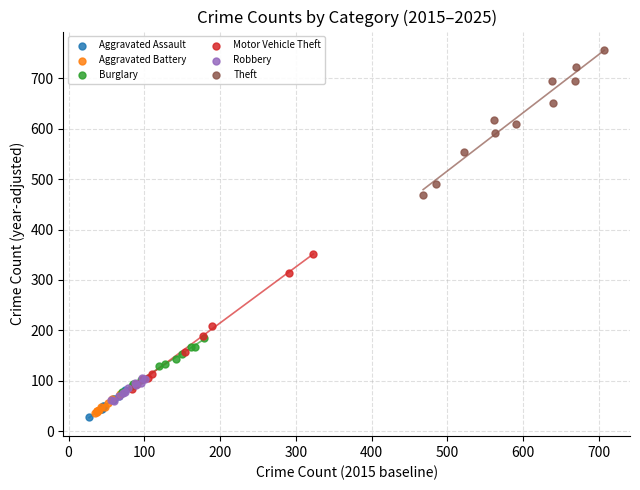

Which series reaches the maximum Y coordinate?

Theft